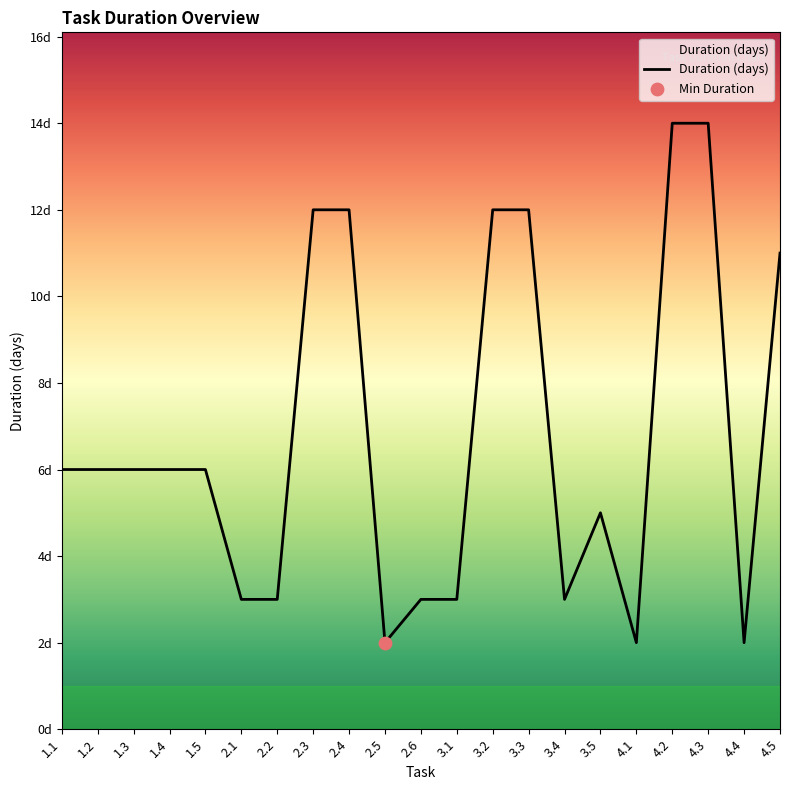

What is the ratio of the value at 4.2 to the value at 1.2?

2.3